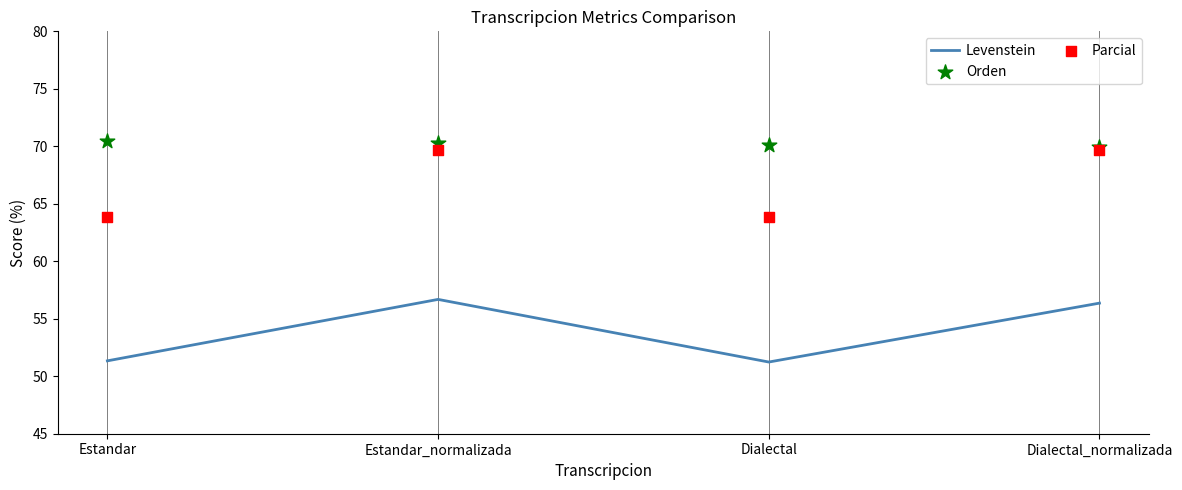

Which series has the largest Y range (max minus min)?

Parcial